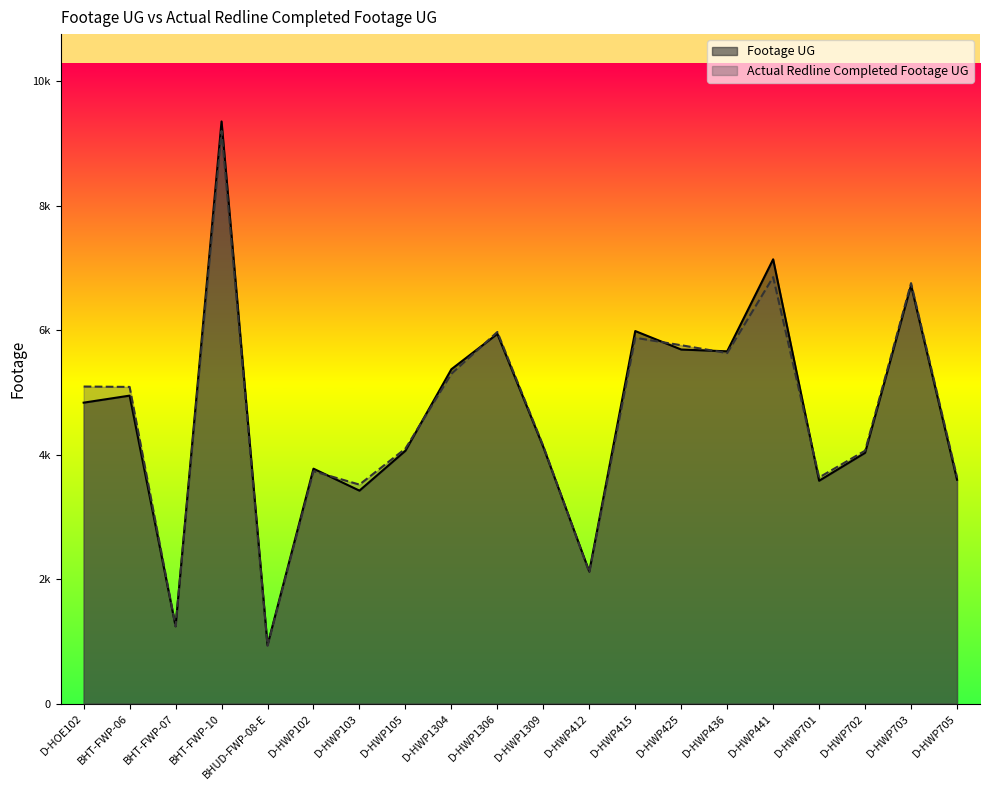

What is the spread (max minus min) of values at D-HOE102?

259